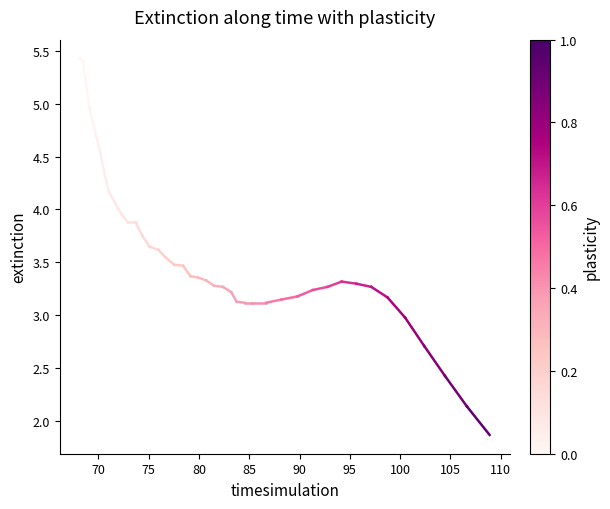

What is the maximum value shown in the chart?

5.4